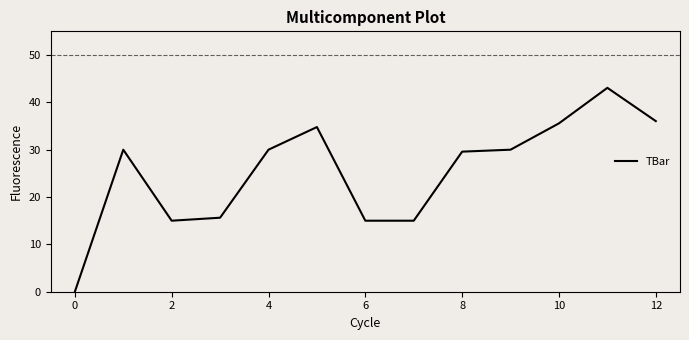

What is the greatest value displayed?

43.1